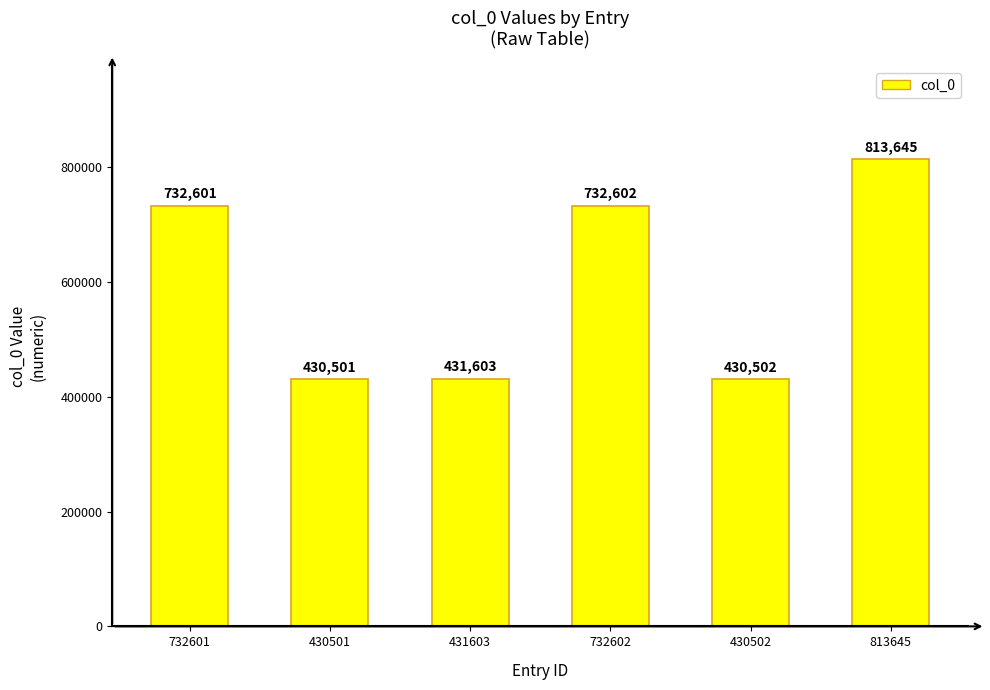

What is the minimum value shown in the chart?

430501